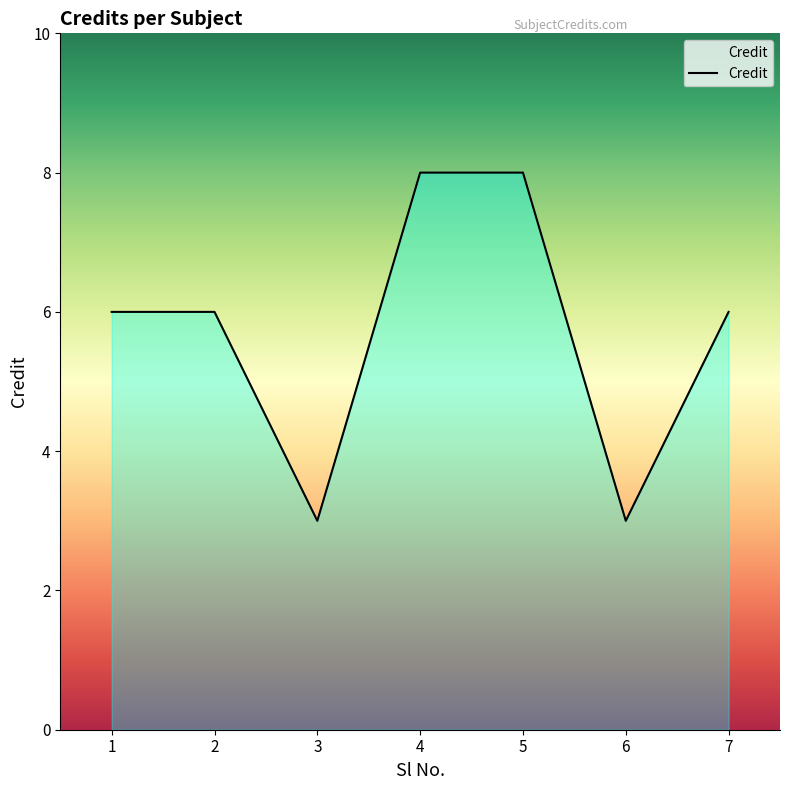

What is the maximum value shown in the chart?

8